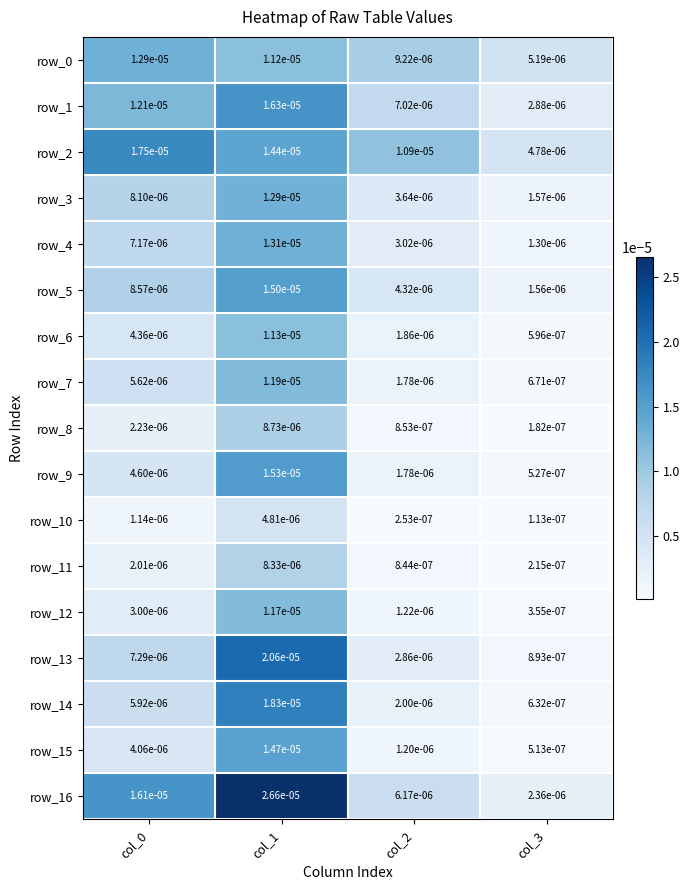

Is the value of row_2 at col_2 greater than the value of row_16 at col_0?

No